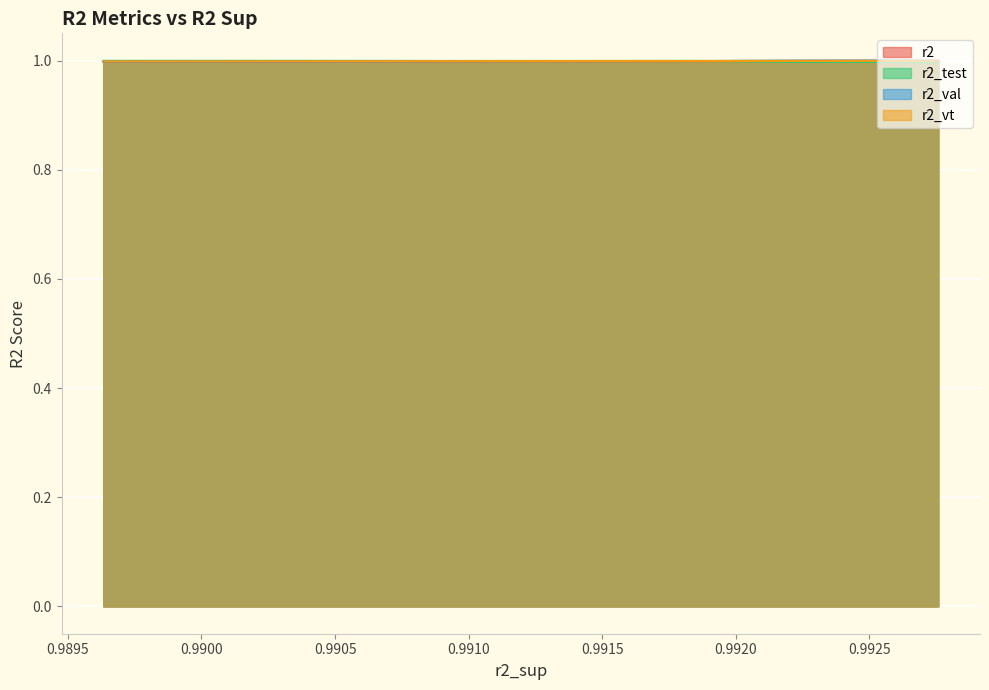

What is the greatest value displayed?

1.0